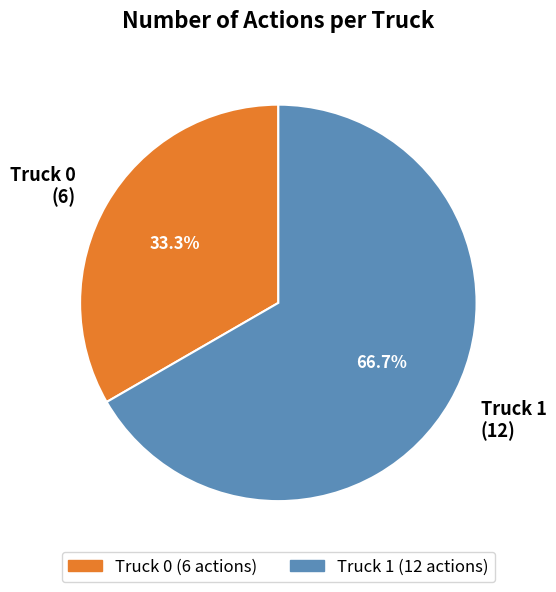

Is Truck 0 the majority of the pie?

No